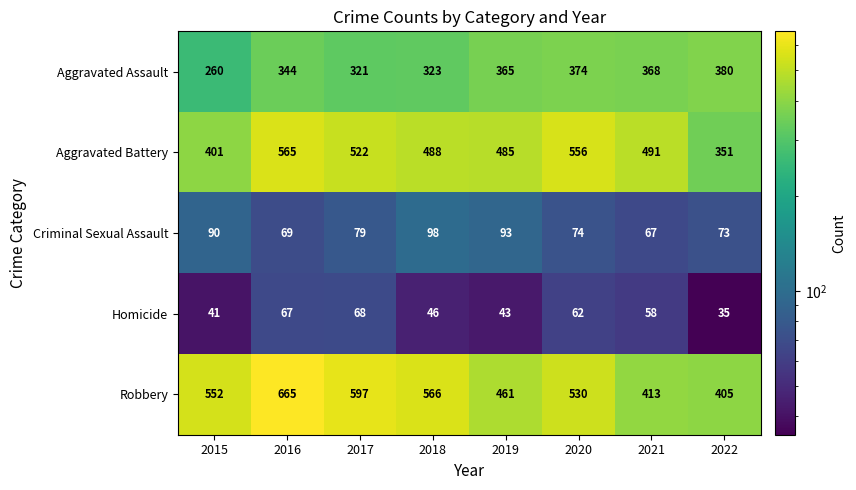

Which category has the lowest value across all series?

2022